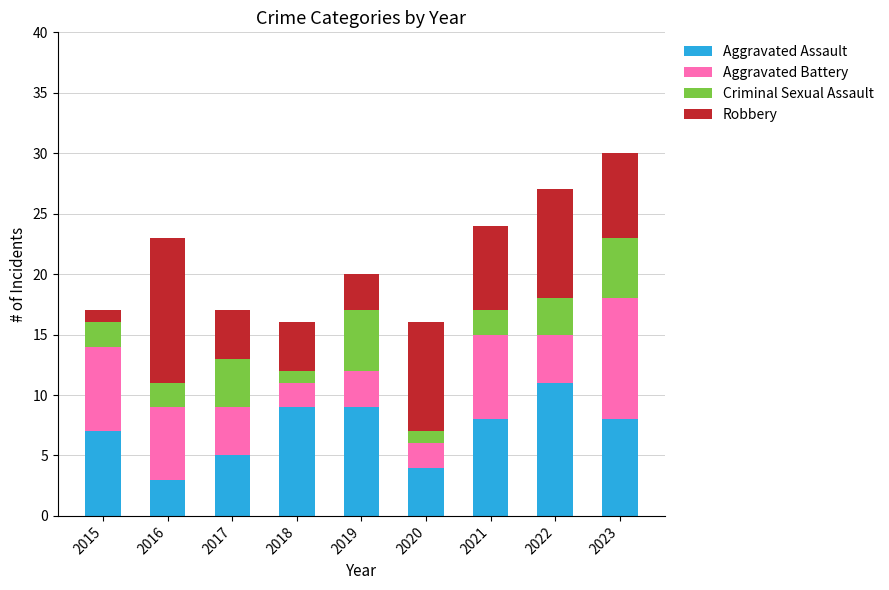

Is it true that Aggravated Assault equals 11 at 2023?

False